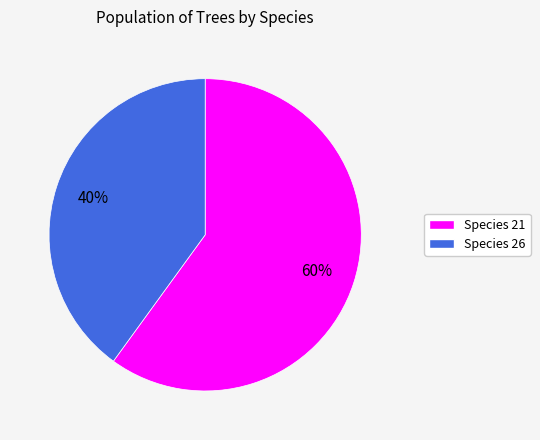

To the nearest percent, what is the difference between the largest and smallest slice percentages?

20%